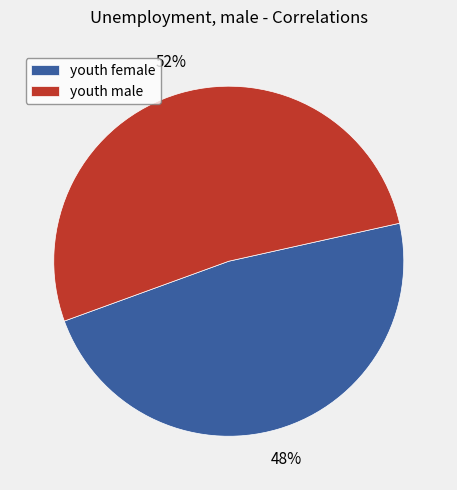

Do youth male and youth female together represent more than half of the pie?

Yes